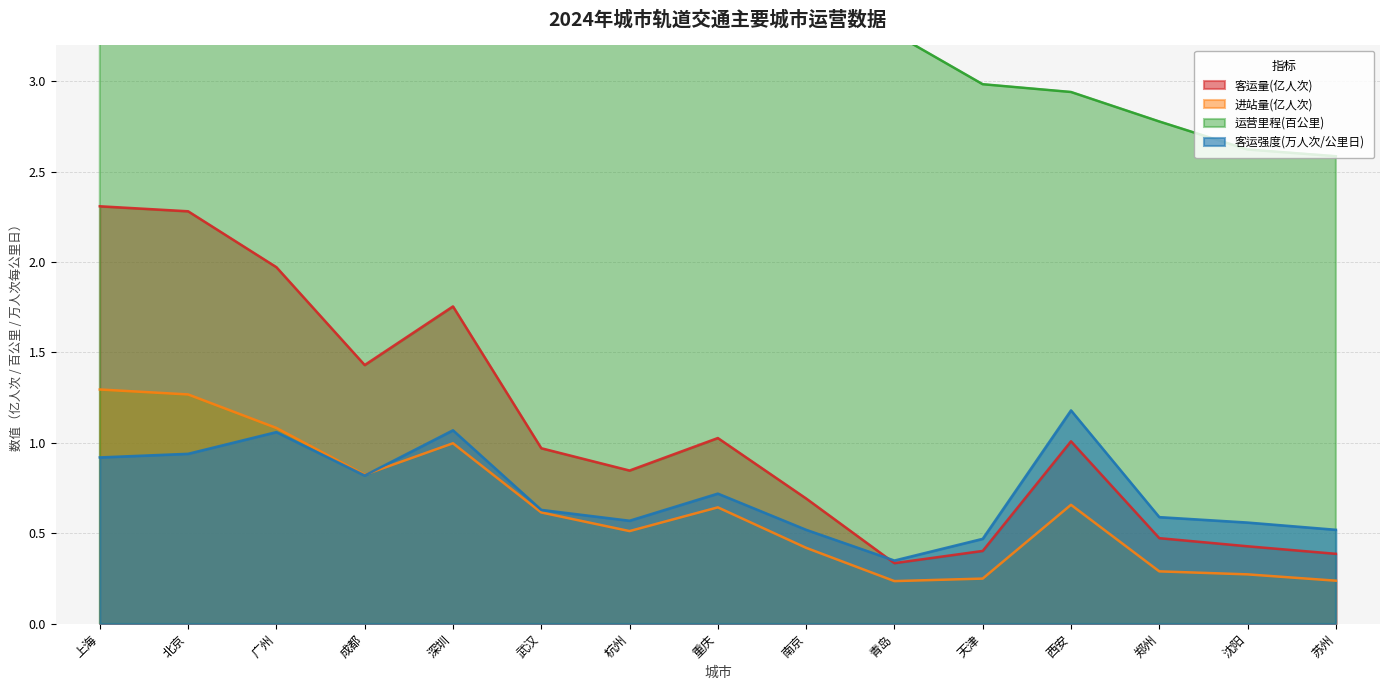

What is the spread (max minus min) of values at 青岛?

3.0